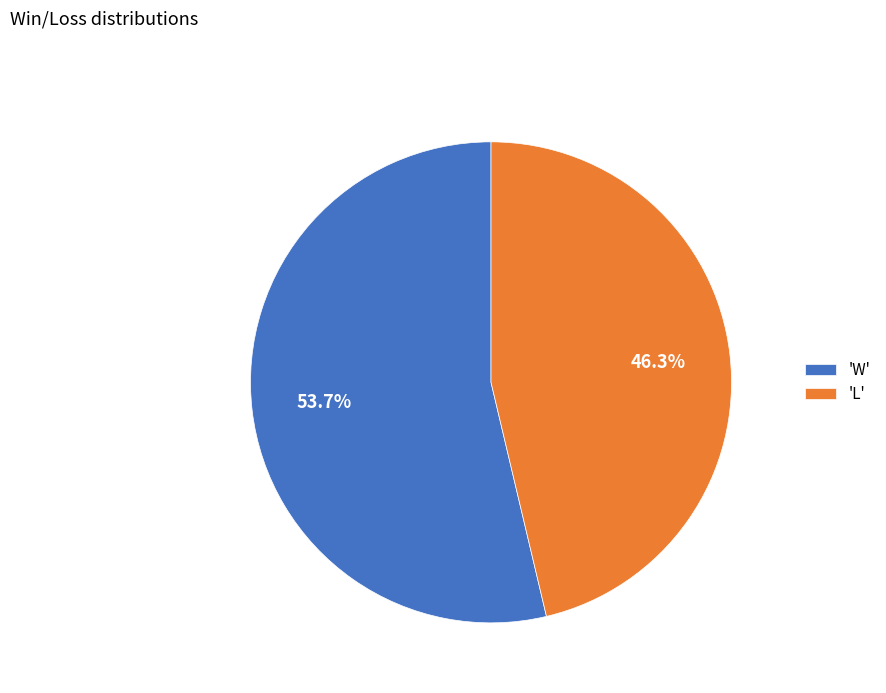

To the nearest percent, what is the difference between the largest and smallest slice percentages?

7%